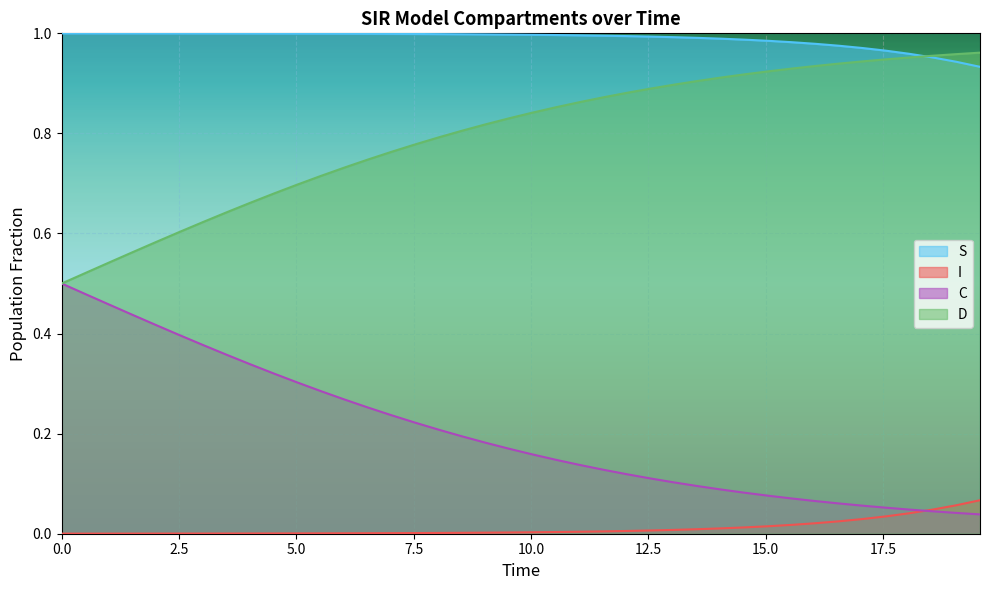

What is the difference between the second highest and minimum values in the D series?

0.4